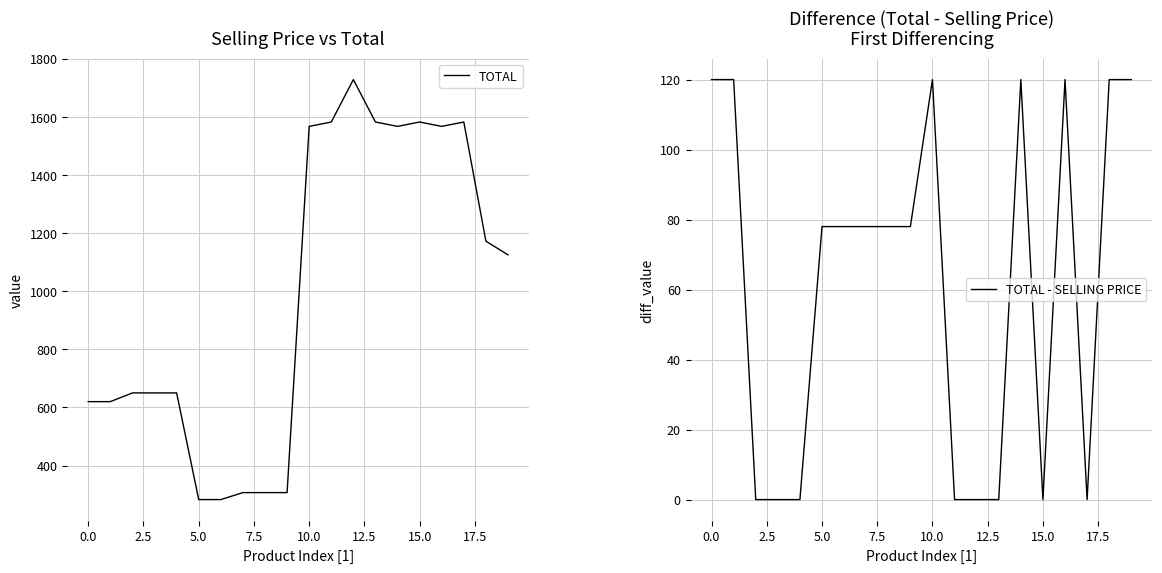

How many interior local peaks does the TOTAL series have?

3